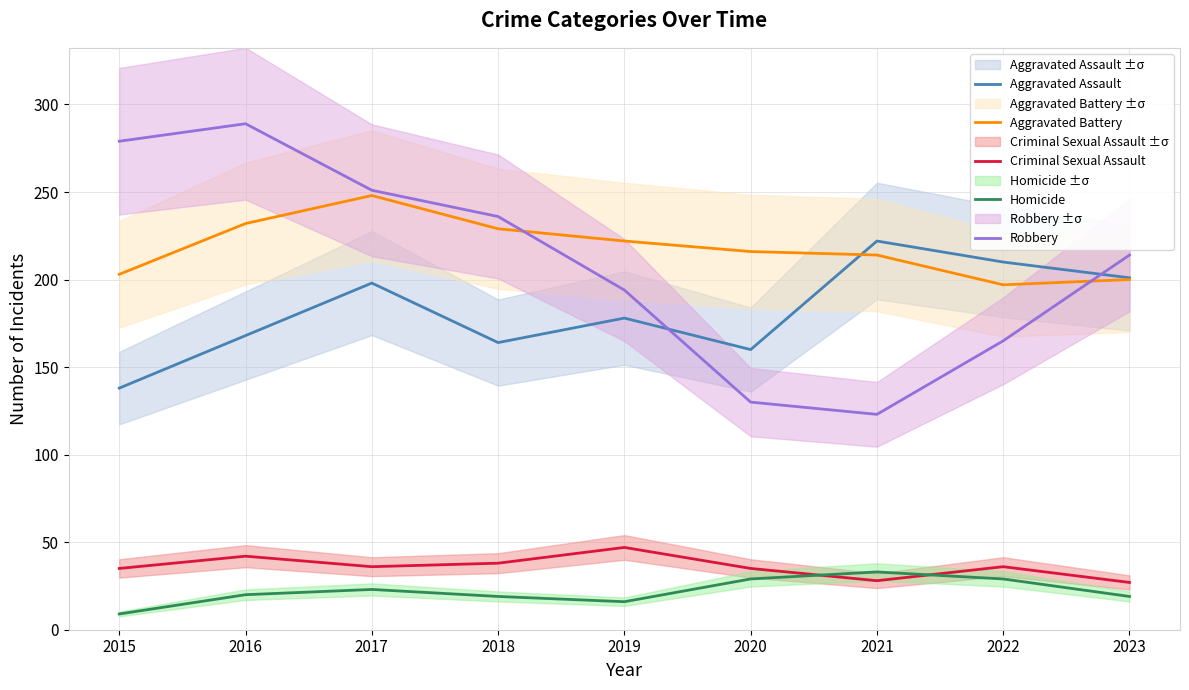

How many values in the Robbery series are below 214?

4